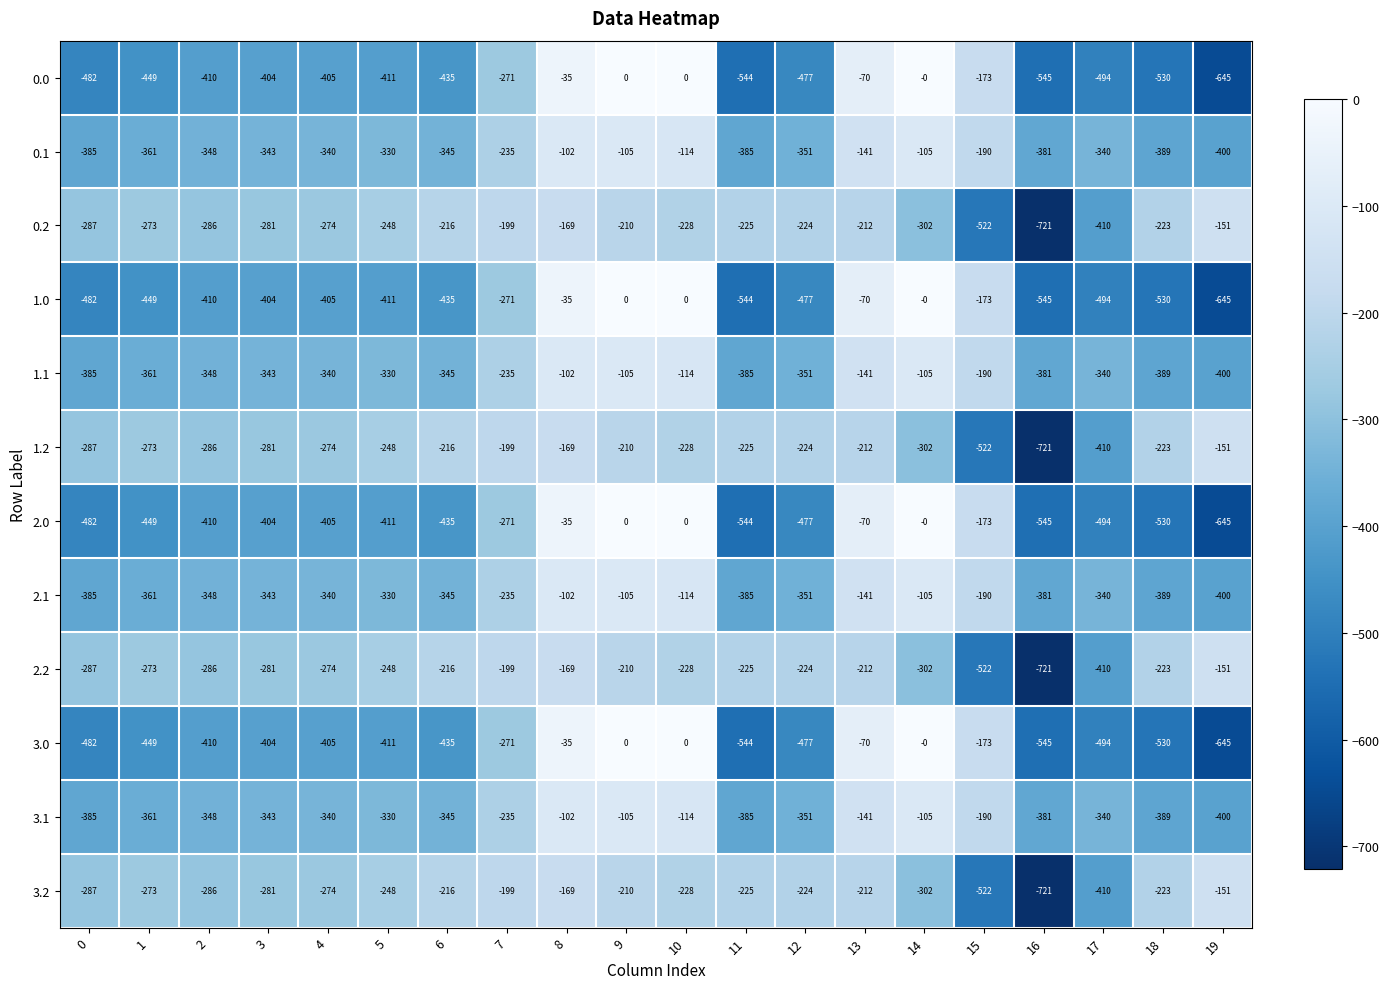

What is the difference between the highest and lowest values at 13?

142